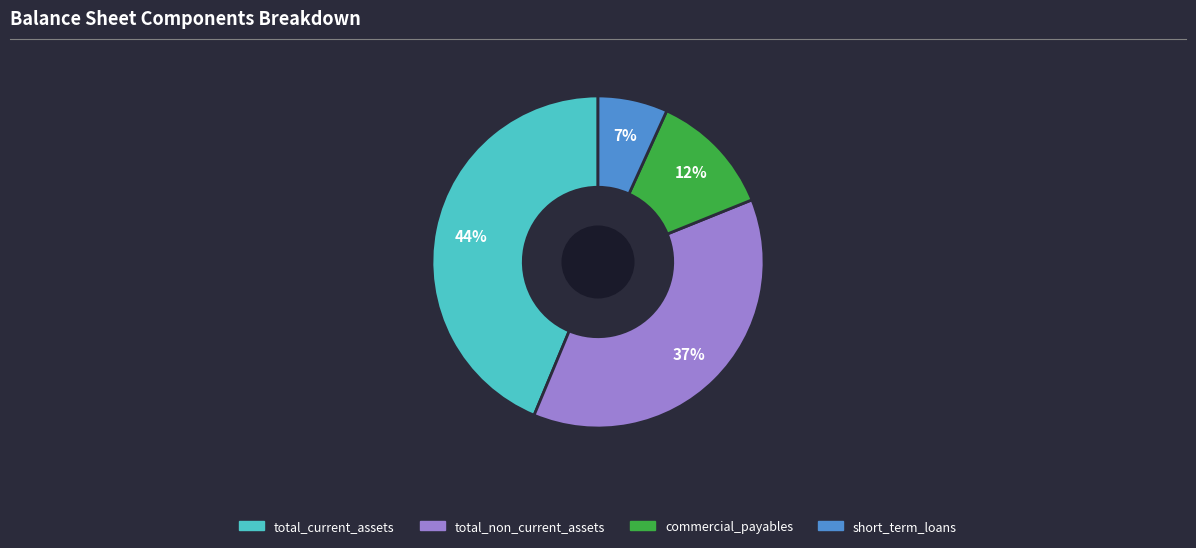

Which category has the smallest portion of the pie?

short_term_loans